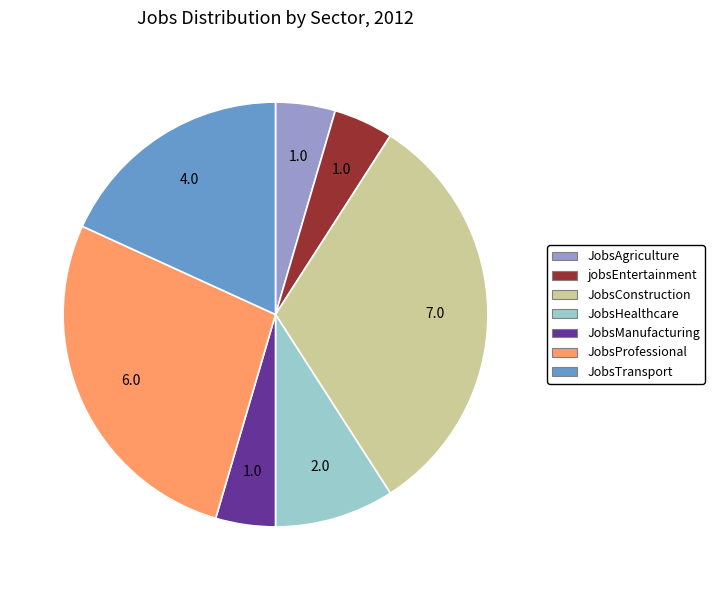

What is the ratio of the value at JobsAgriculture to the value at JobsProfessional?

0.2